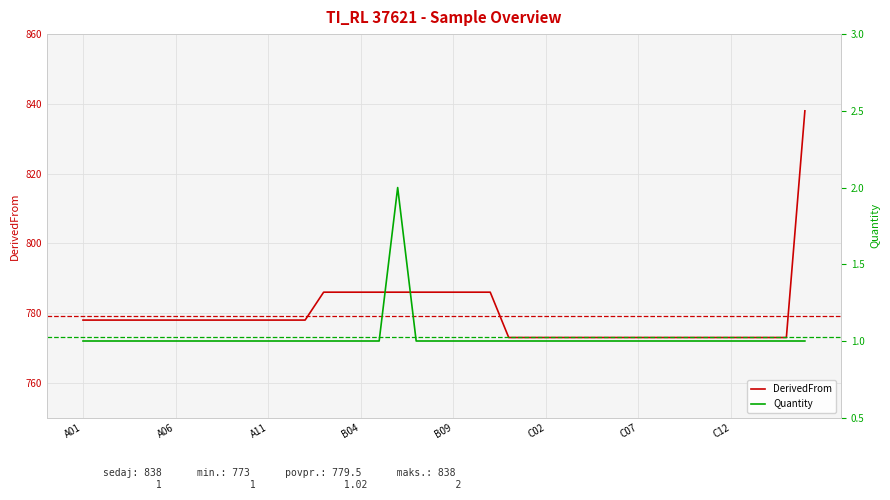

Which series changed the most between 13 and 37?

DerivedFrom